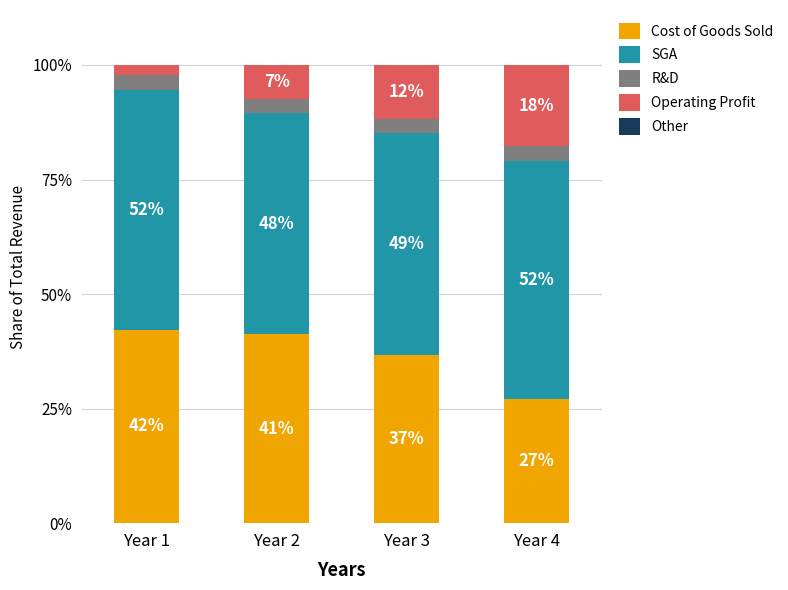

The Cost of Goods Sold series shows 27.1 at Year 2. True or false?

False